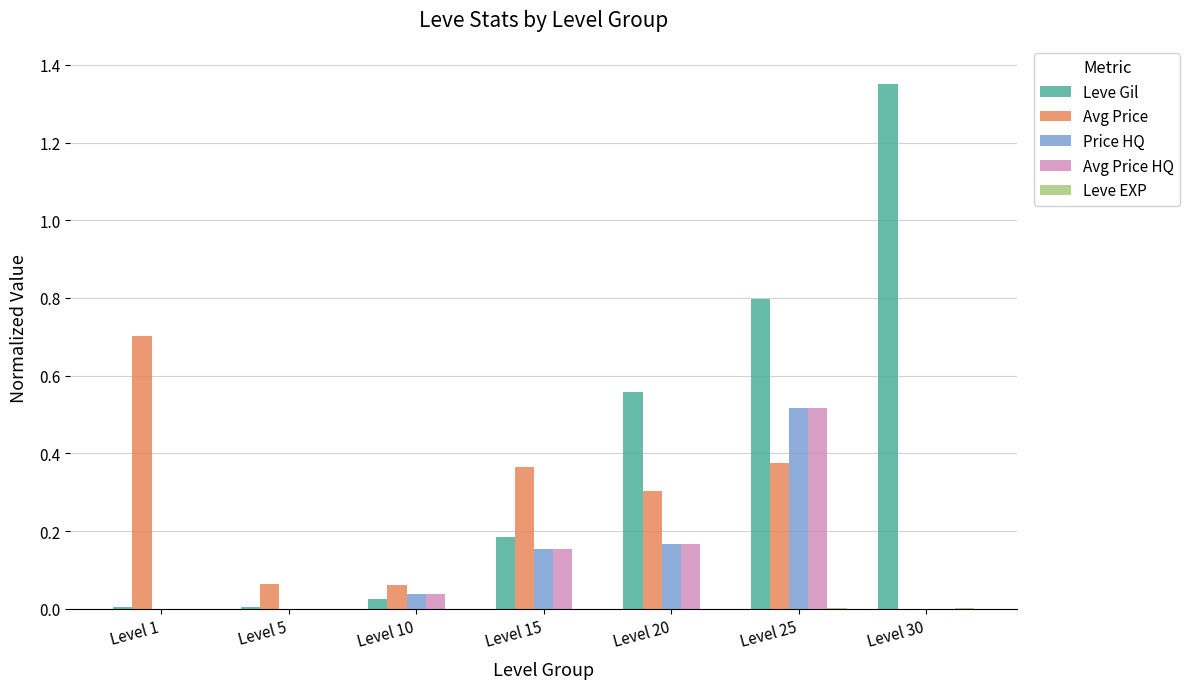

How many groups of bars are there?

7